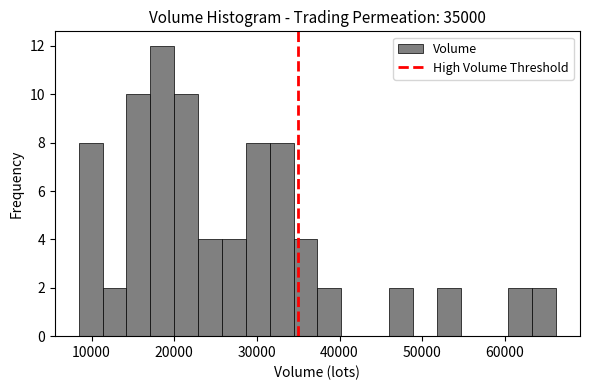

Read against the x-axis, roughly where is the centre of the tallest bar?

19000